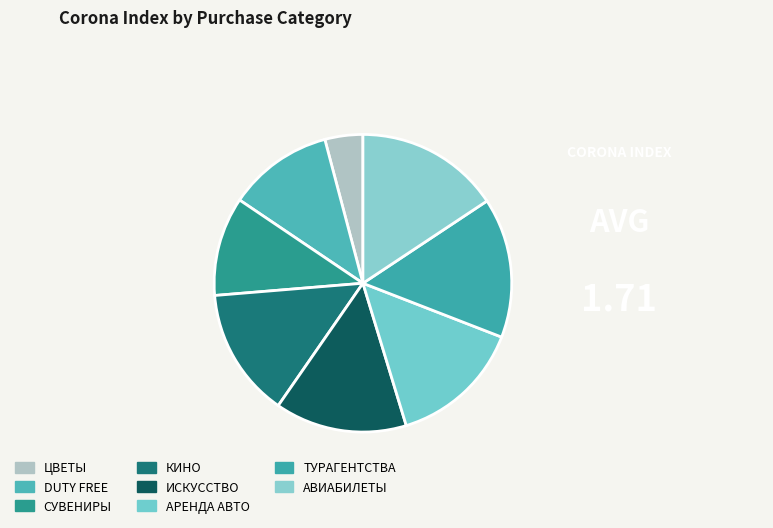

To the nearest percent, what is the combined percentage of DUTY FREE and ТУРАГЕНТСТВА?

27%